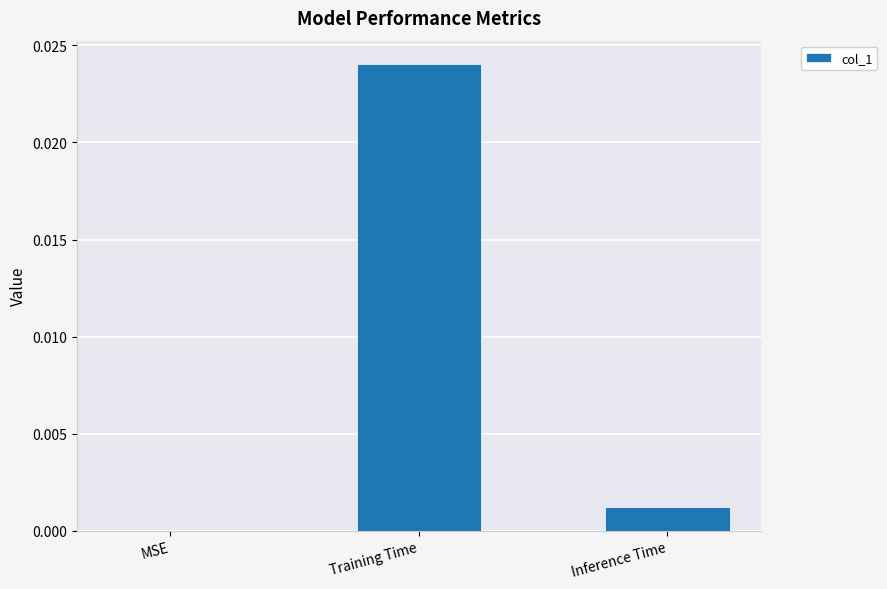

Is it true that the value at Training Time is 0.0?

True